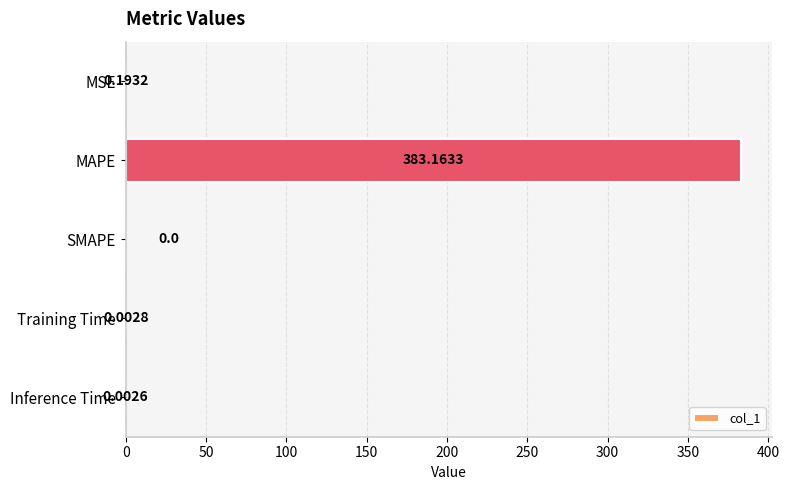

Where is the data nearest to the value 191?

MSE